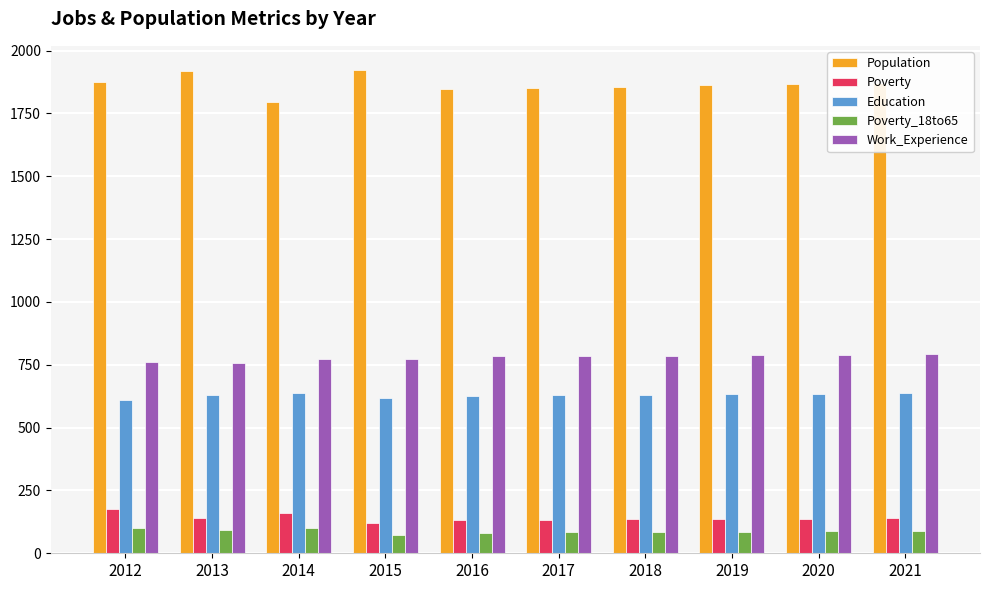

The value of Poverty_18to65 at 2015 is 73. True or false?

True